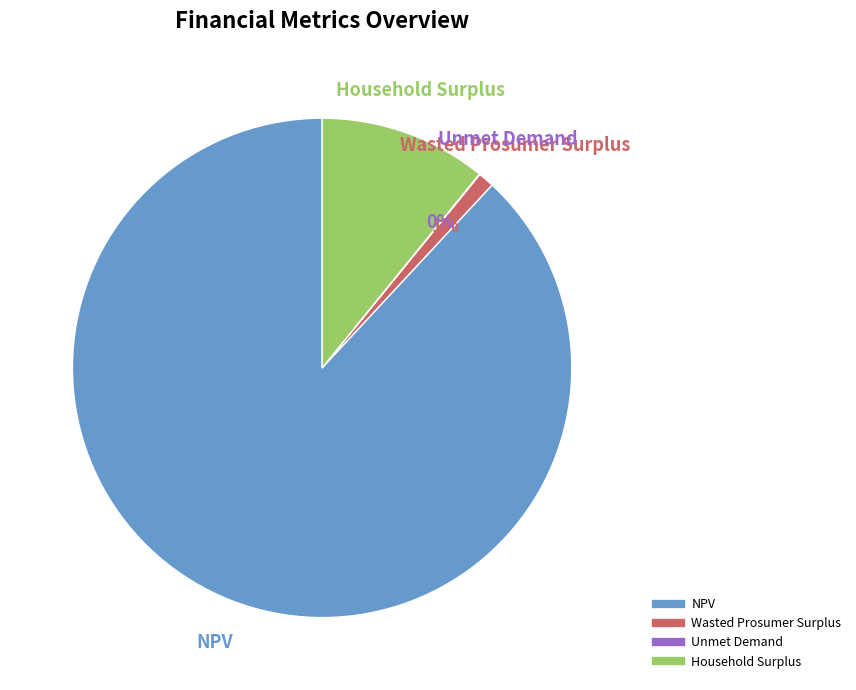

Which category accounts for the majority?

NPV